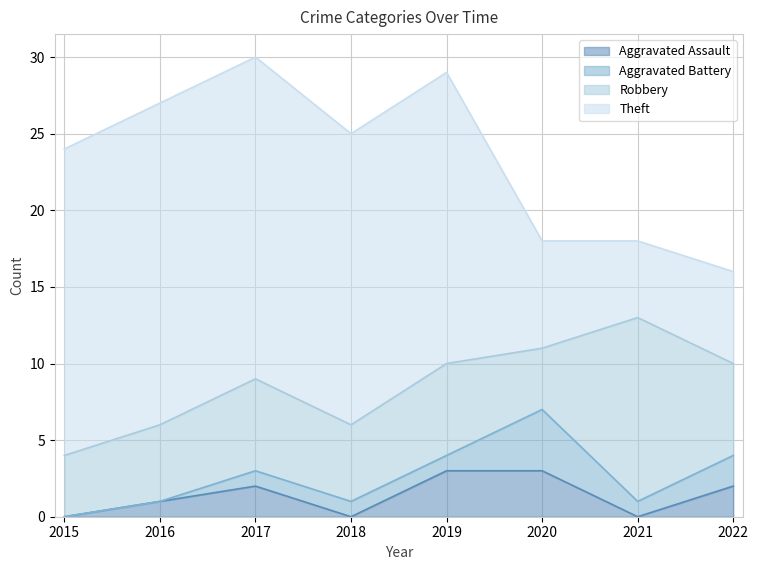

Does the chart display data point markers on the line(s)?

No